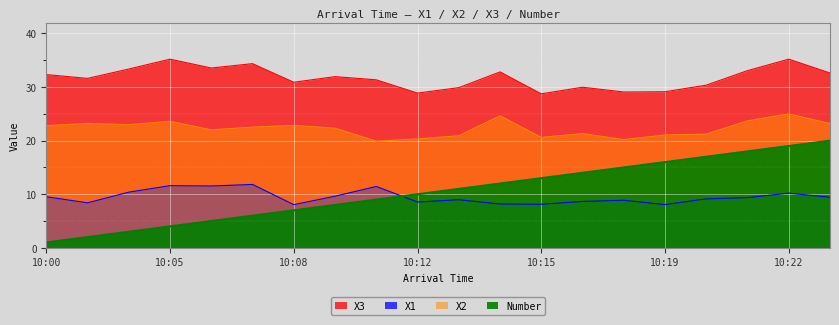

What are all the series names shown in the legend?

X3, X1, X2, Number